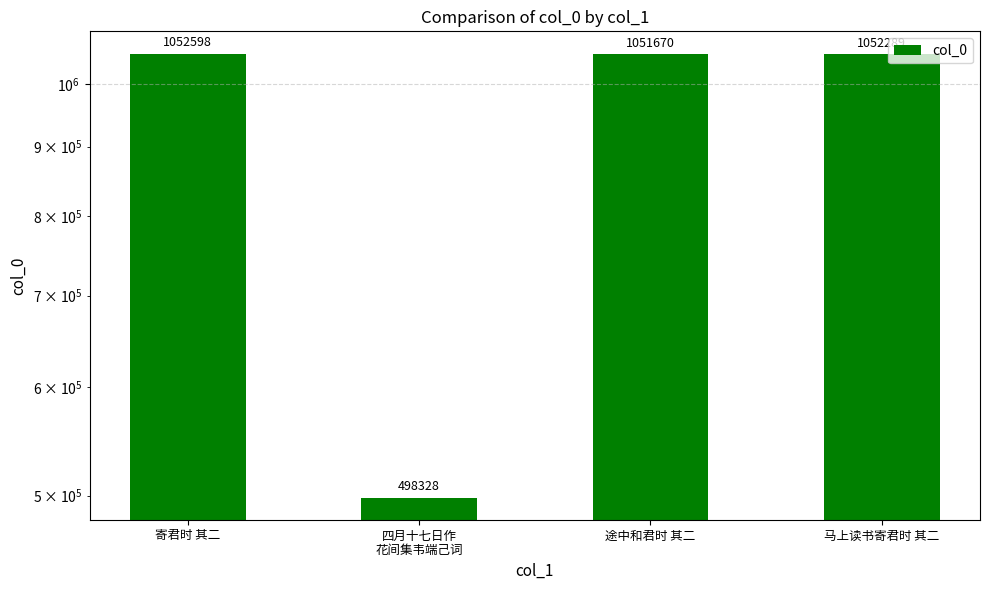

What is the ratio of the value at 四月十七日作
花间集韦端己词 to the value at 寄君时 其二?

0.5